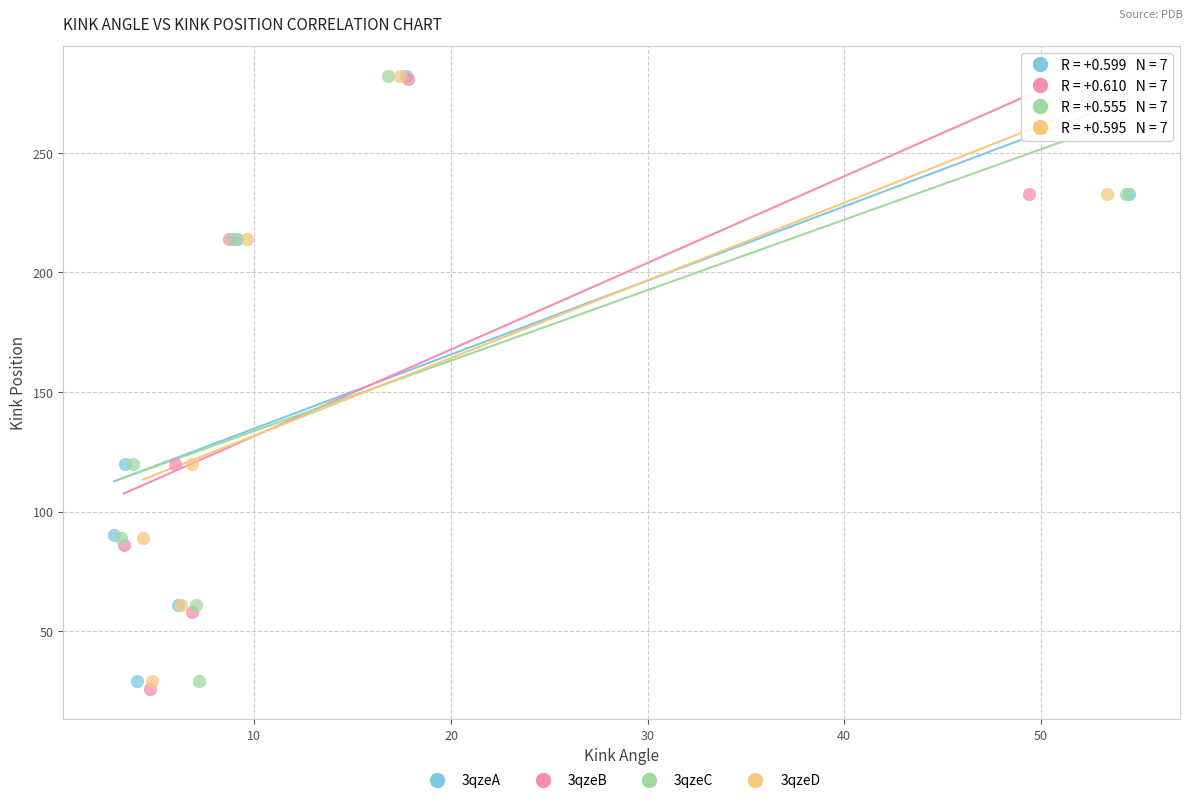

Which series has the largest Y range (max minus min)?

3qzeB